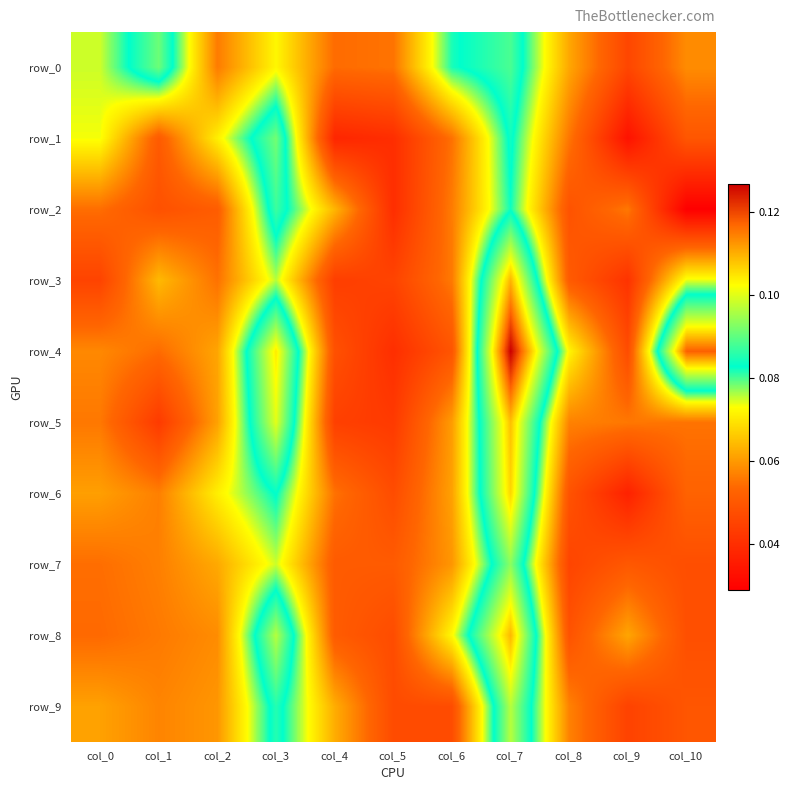

Reading left to right, extract all data points from this chart.

row_0: col_0=0.1	col_1=0.1	col_2=0.1	col_3=0.1	col_4=0.1	col_5=0.1	col_6=0.1	col_7=0.1	col_8=0.1	col_9=0.0	col_10=0.1
row_1: col_0=0.1	col_1=0.1	col_2=0.1	col_3=0.1	col_4=0.0	col_5=0.0	col_6=0.1	col_7=0.1	col_8=0.1	col_9=0.0	col_10=0.0
row_2: col_0=0.1	col_1=0.0	col_2=0.1	col_3=0.1	col_4=0.1	col_5=0.0	col_6=0.1	col_7=0.1	col_8=0.0	col_9=0.1	col_10=0.0
row_3: col_0=0.0	col_1=0.1	col_2=0.1	col_3=0.1	col_4=0.0	col_5=0.0	col_6=0.1	col_7=0.1	col_8=0.1	col_9=0.0	col_10=0.1
row_4: col_0=0.1	col_1=0.1	col_2=0.1	col_3=0.1	col_4=0.0	col_5=0.0	col_6=0.0	col_7=0.1	col_8=0.1	col_9=0.0	col_10=0.1
row_5: col_0=0.1	col_1=0.0	col_2=0.1	col_3=0.1	col_4=0.0	col_5=0.0	col_6=0.1	col_7=0.1	col_8=0.1	col_9=0.1	col_10=0.1
row_6: col_0=0.1	col_1=0.1	col_2=0.1	col_3=0.1	col_4=0.1	col_5=0.0	col_6=0.1	col_7=0.1	col_8=0.0	col_9=0.0	col_10=0.1
row_7: col_0=0.1	col_1=0.1	col_2=0.1	col_3=0.1	col_4=0.1	col_5=0.1	col_6=0.1	col_7=0.1	col_8=0.0	col_9=0.1	col_10=0.0
row_8: col_0=0.1	col_1=0.1	col_2=0.1	col_3=0.1	col_4=0.1	col_5=0.0	col_6=0.1	col_7=0.1	col_8=0.0	col_9=0.1	col_10=0.0
row_9: col_0=0.1	col_1=0.1	col_2=0.1	col_3=0.1	col_4=0.1	col_5=0.0	col_6=0.0	col_7=0.1	col_8=0.1	col_9=0.0	col_10=0.0